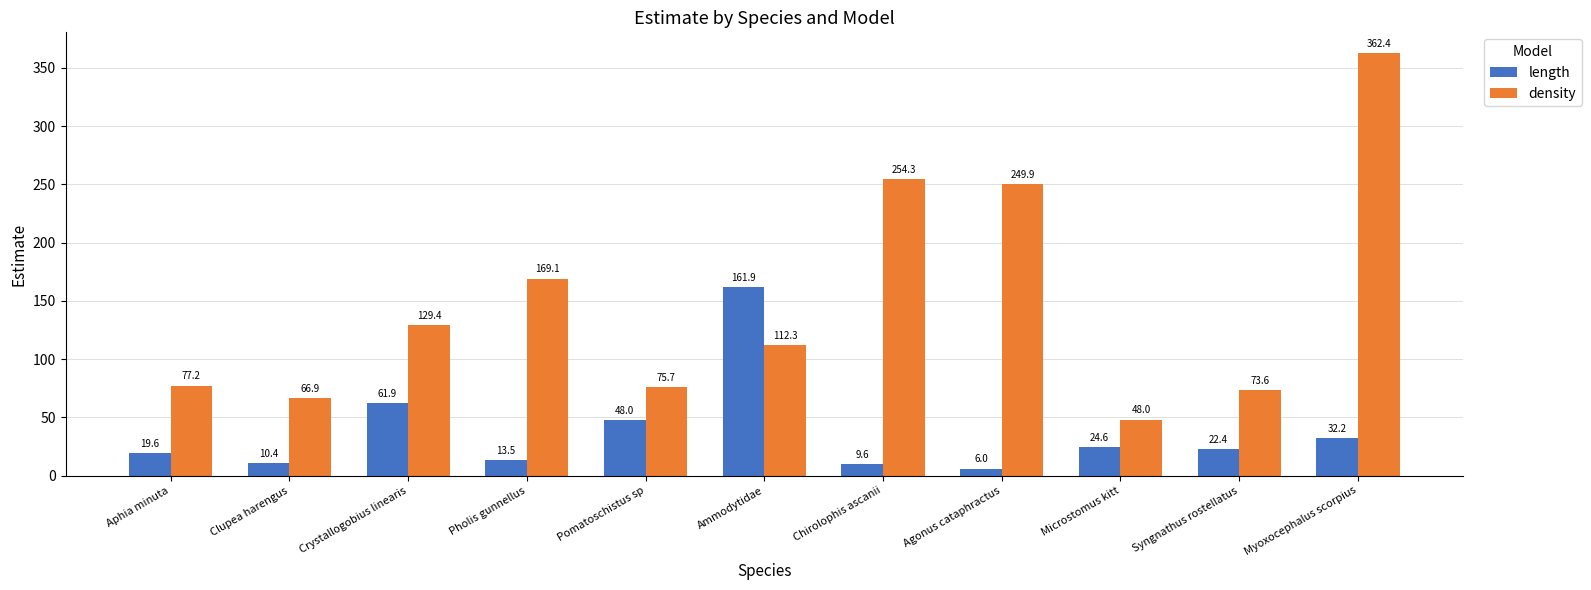

What is the sum of all length values?

410.2